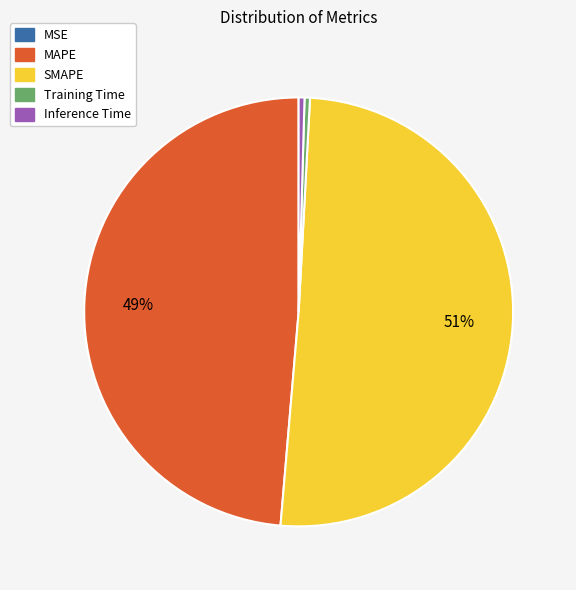

Does SMAPE represent more than half of the total?

Yes